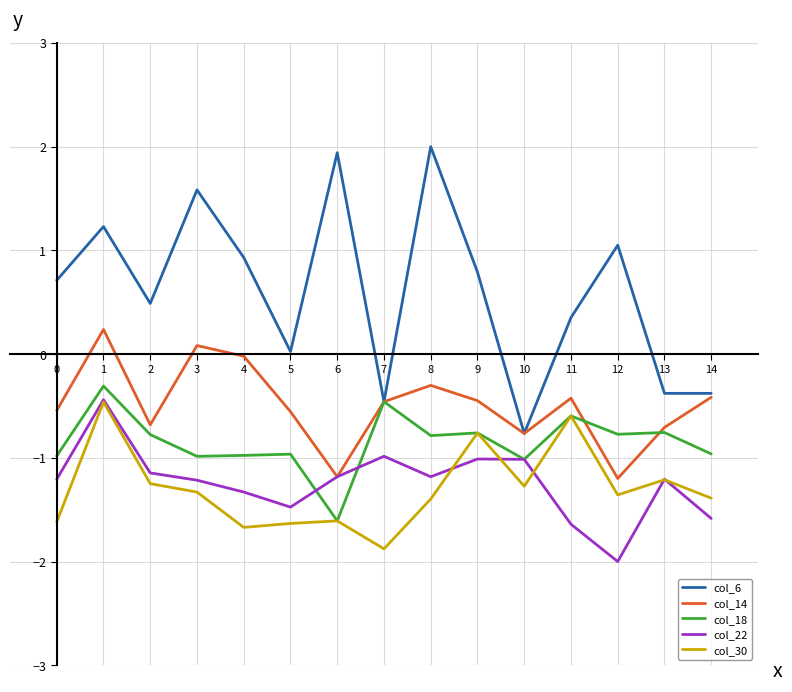

Which series has the widest spread of values?

col_6